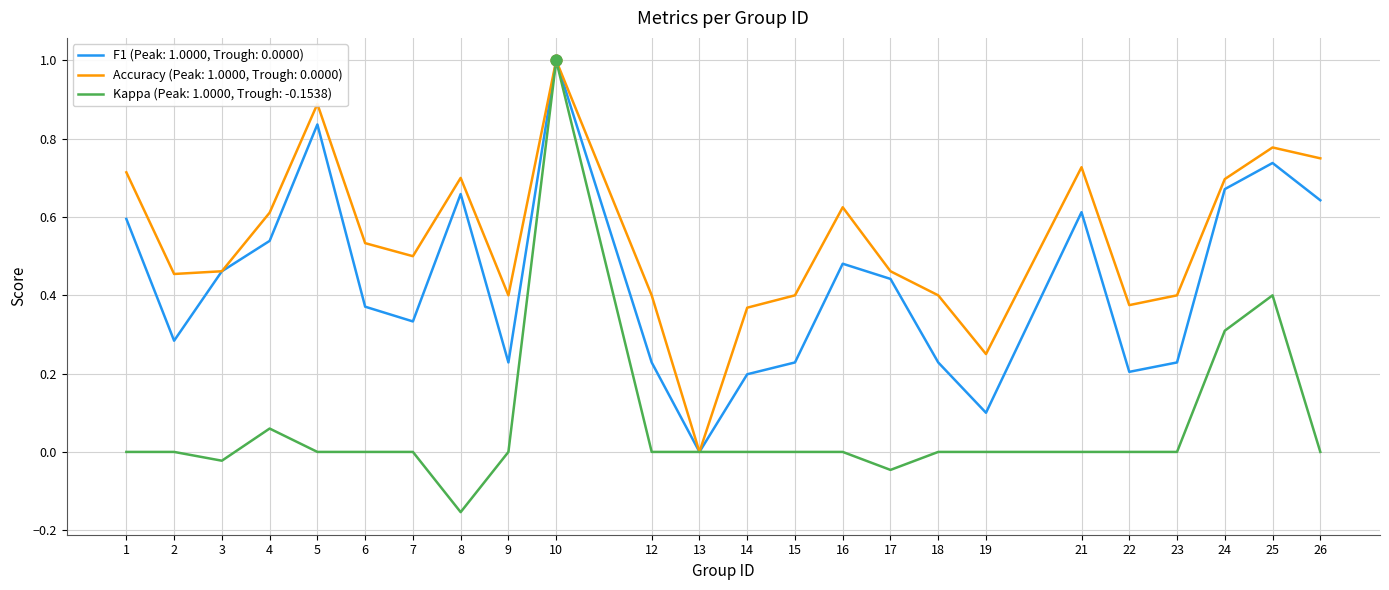

At which category is the sum across all series the highest?

10